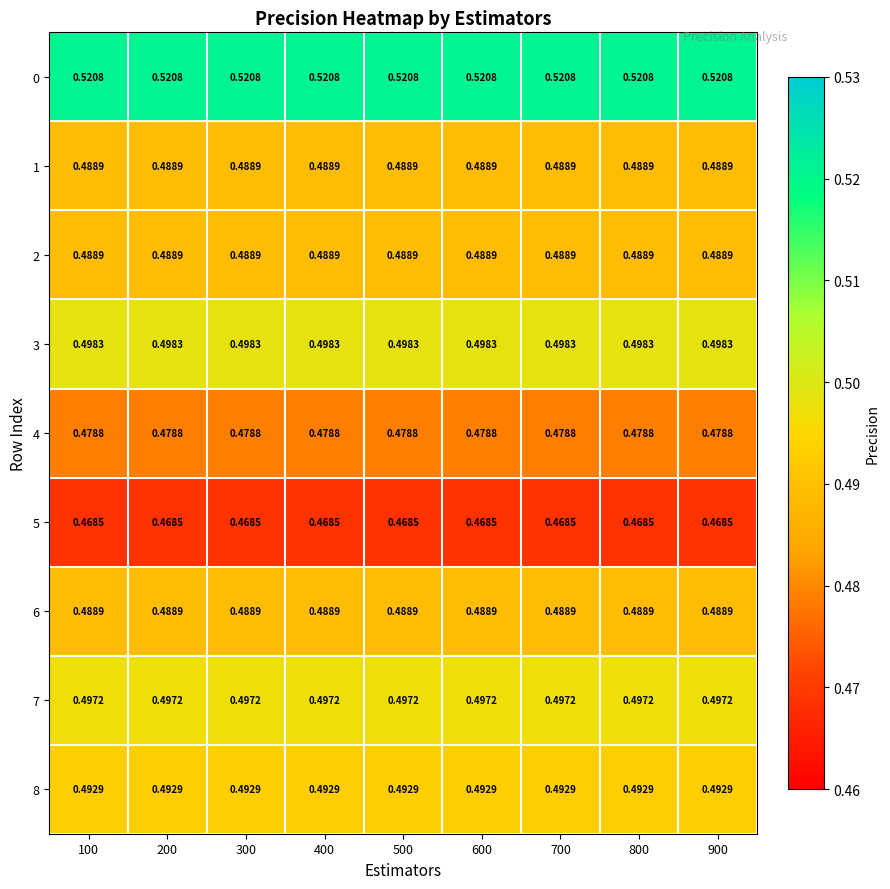

Which series has the largest total across all categories?

0